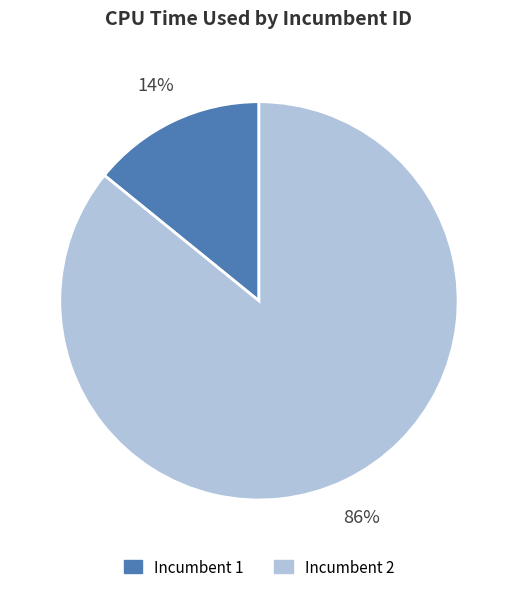

To the nearest percent, what is the difference between the largest and smallest slice percentages?

72%